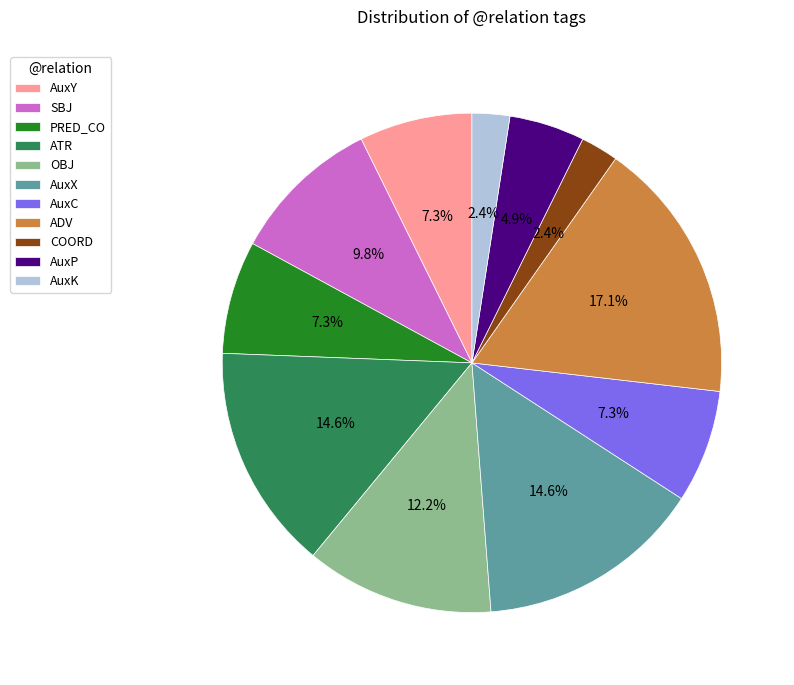

The ADV slice represents 17% of the pie. True or false?

True